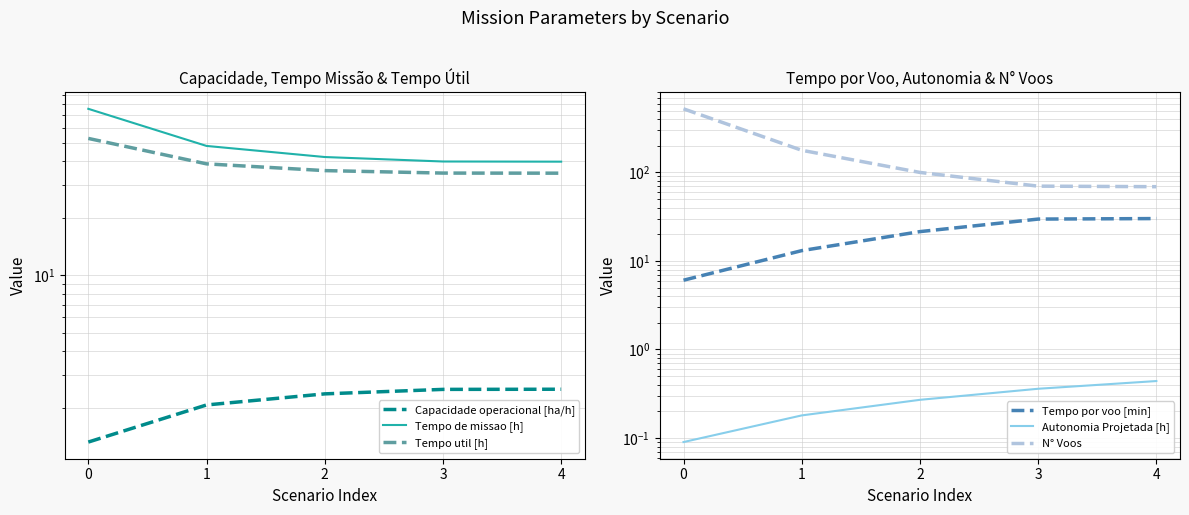

What is the value of the Autonomia Projetada [h] point at the 5th from the left?

0.4